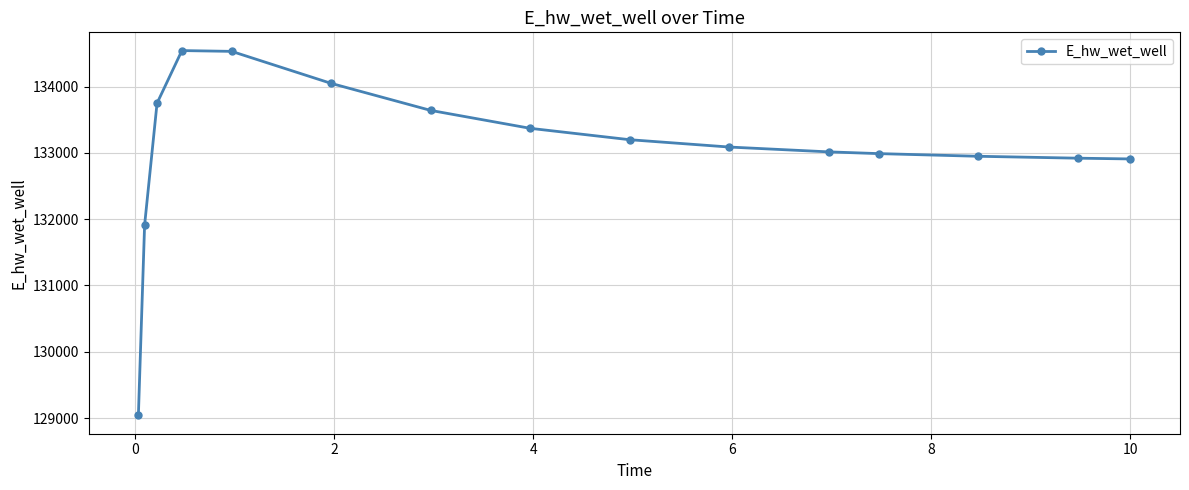

What is the maximum value shown in the chart?

134543.6